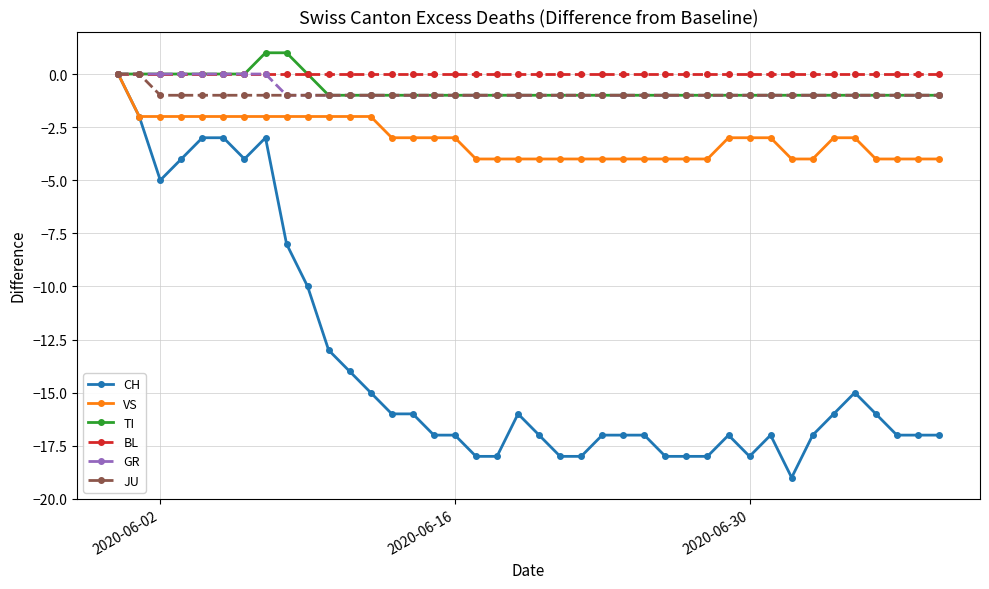

True or false: CH has more than 1 points higher than both neighbors.

True